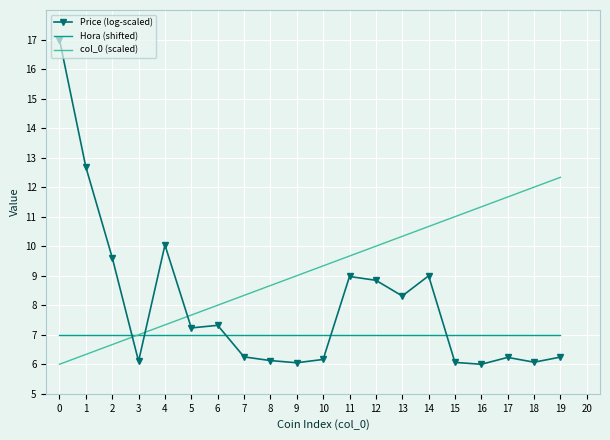

True or false: Price (log-scaled) has a value of 3.0 at 15.

False